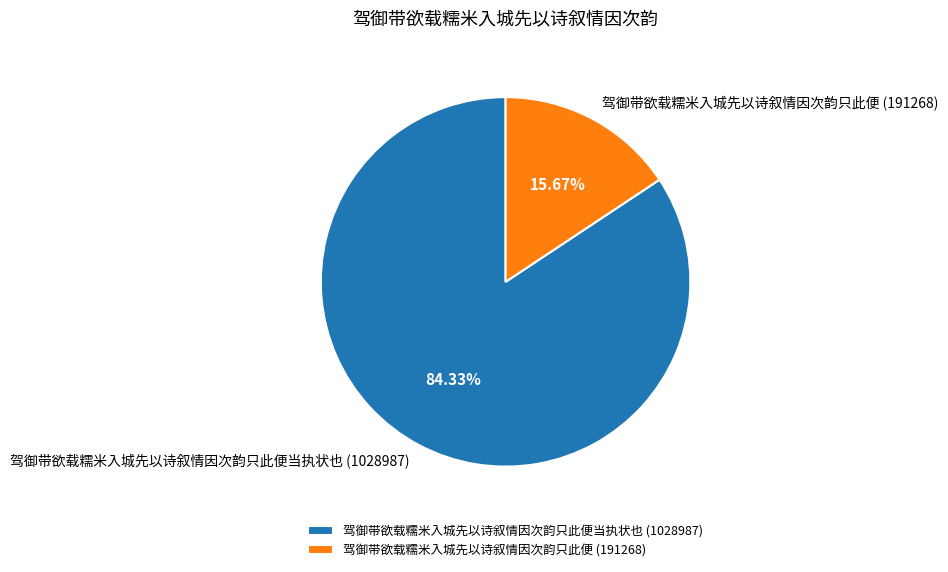

Does any single category account for the majority?

Yes